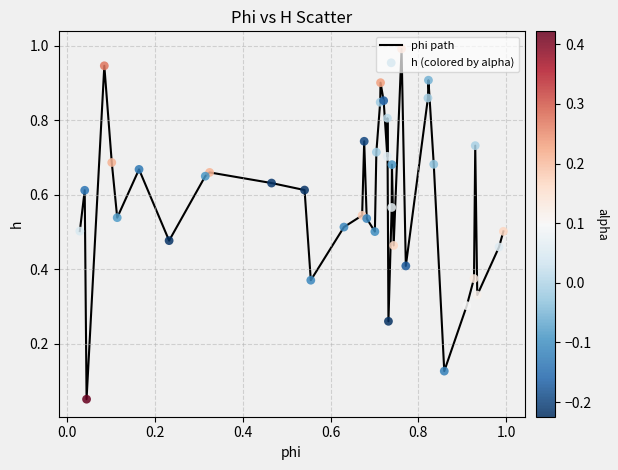

What is the maximum value shown in the chart?

1.0